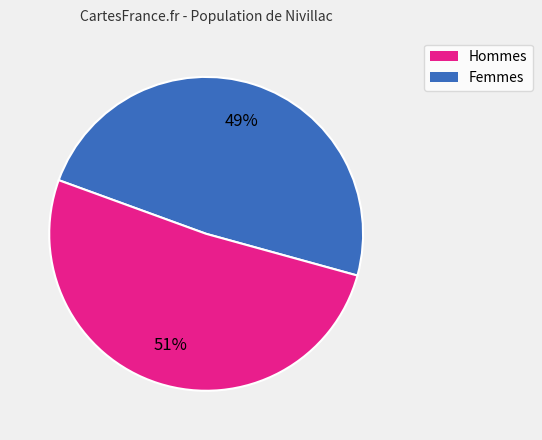

Does any single category account for the majority?

Yes